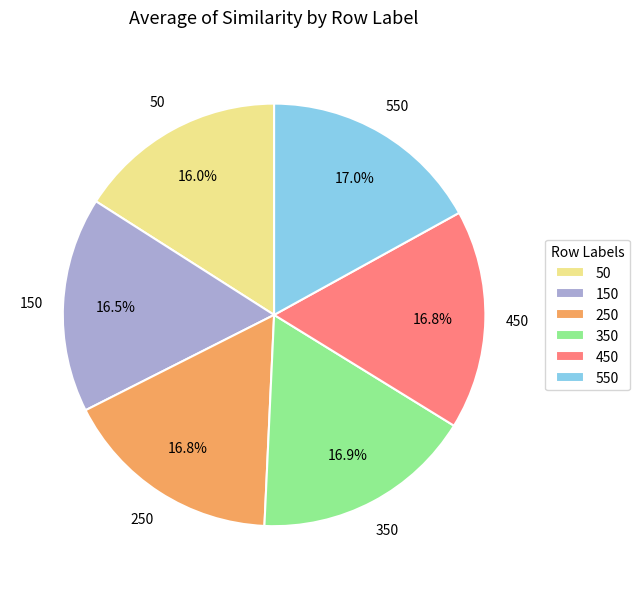

Do 450 and 550 together represent more than half of the pie?

No